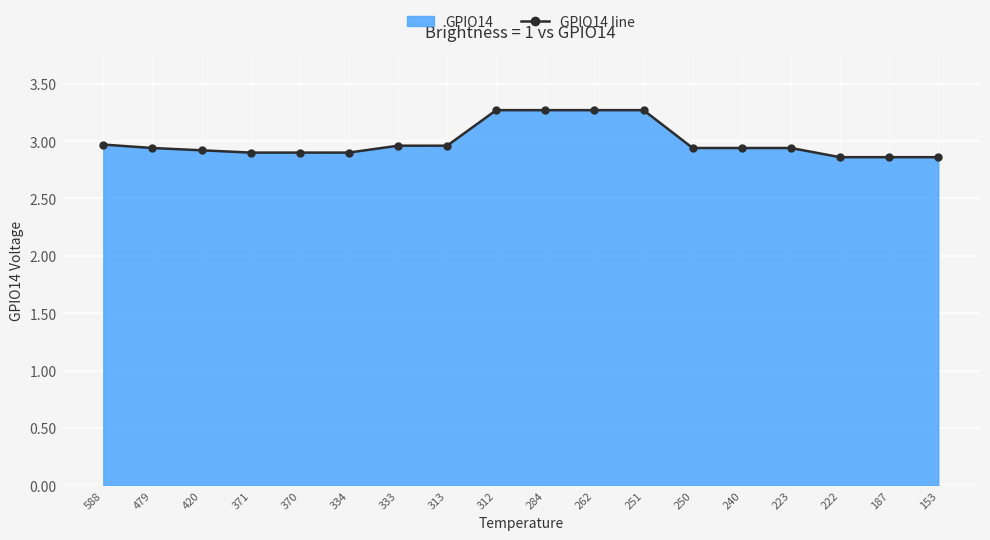

What is the average value?

3.0